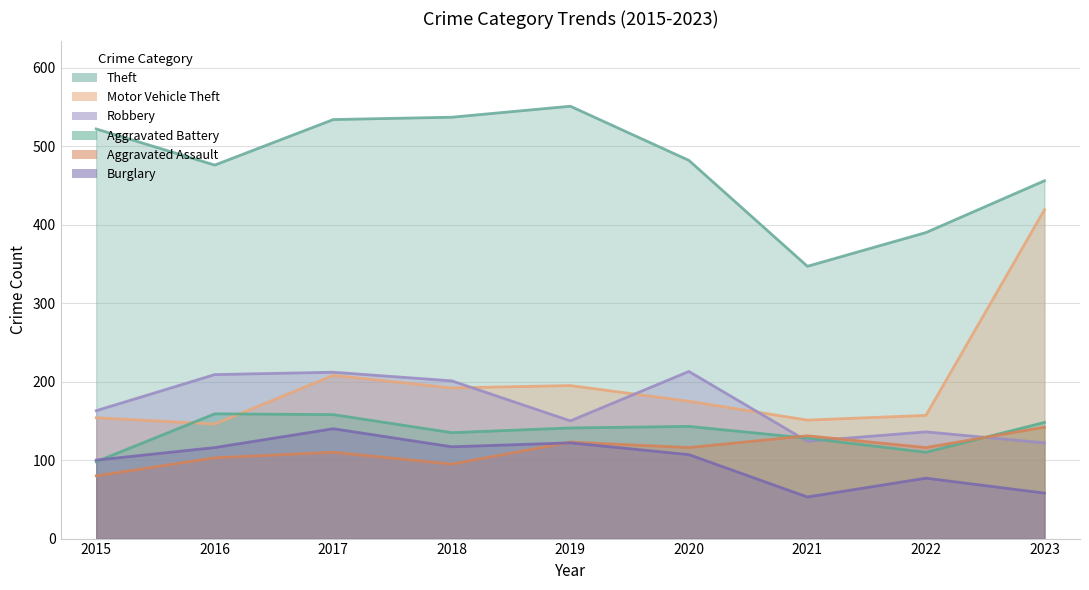

How many data points in Aggravated Assault are less than 116?

4